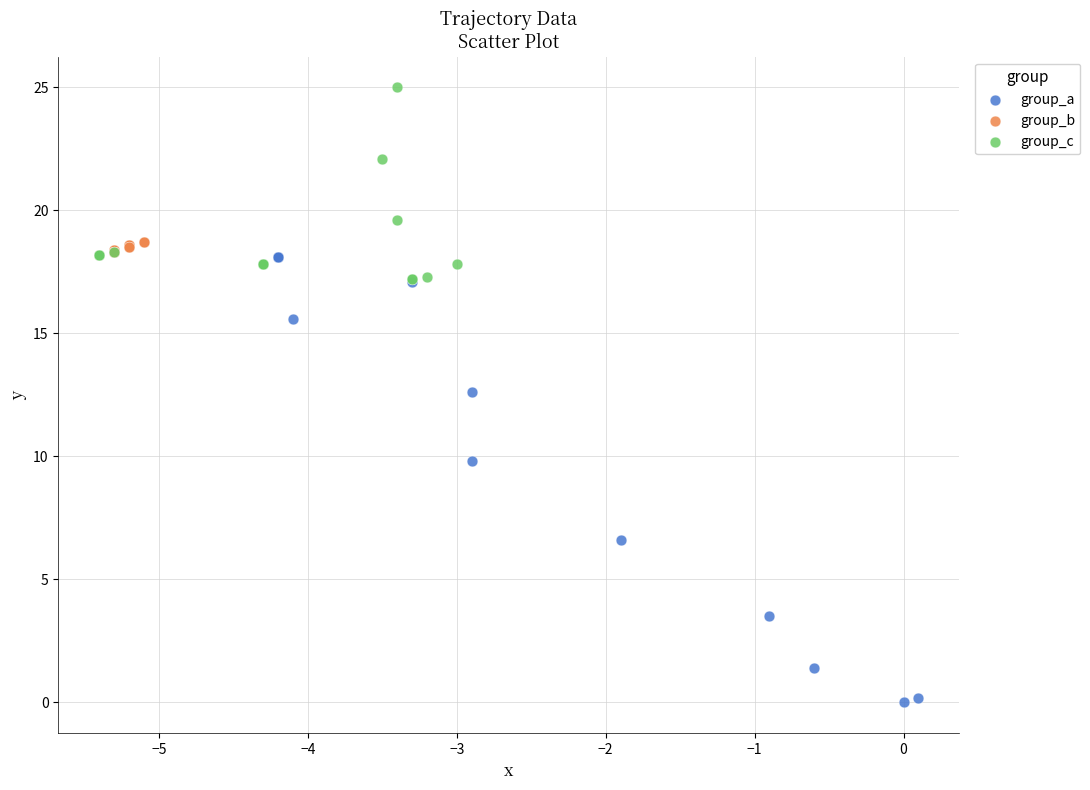

Which series contains the lowest Y value?

group_a